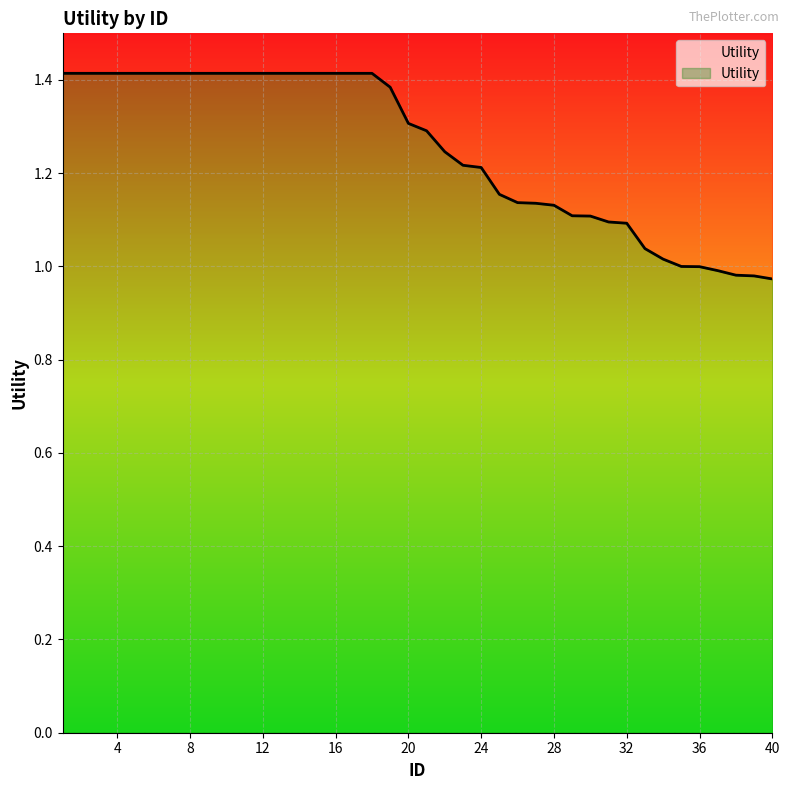

At which category does the chart reach its peak across all series?

1